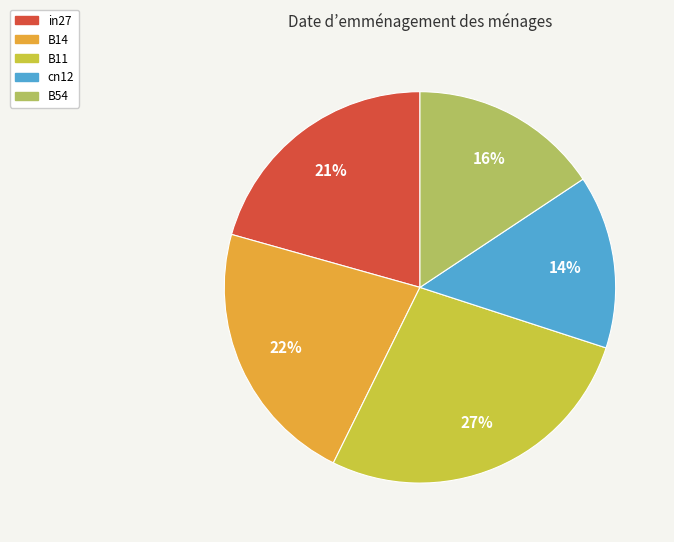

Count the number of slices in the pie.

5